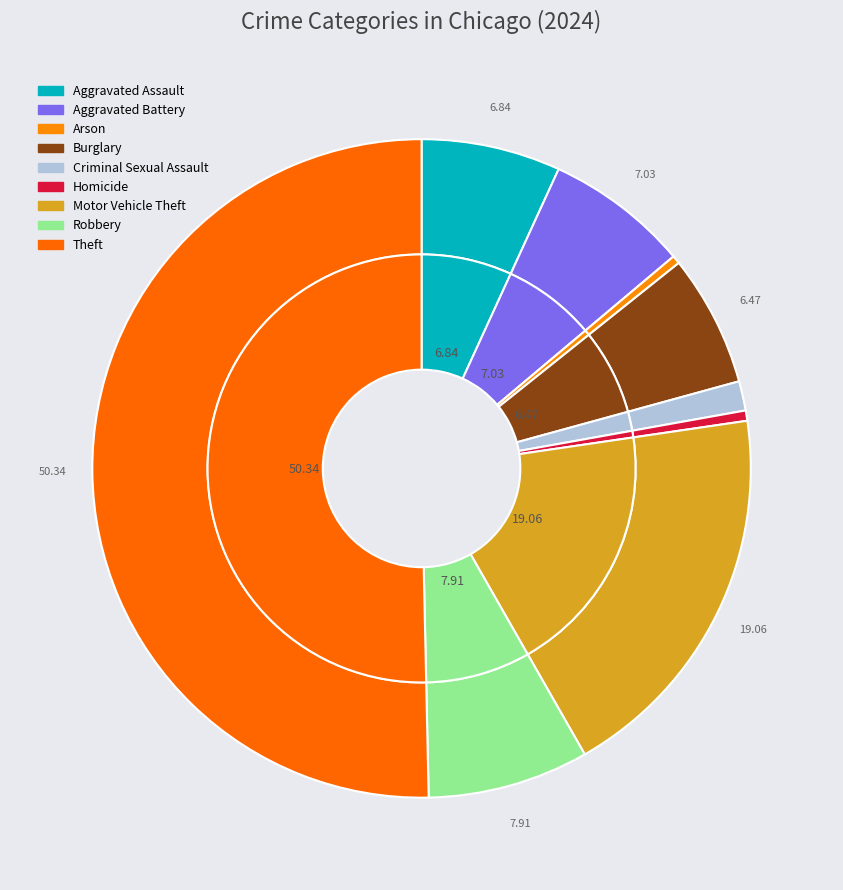

How many segments does this pie chart have?

9